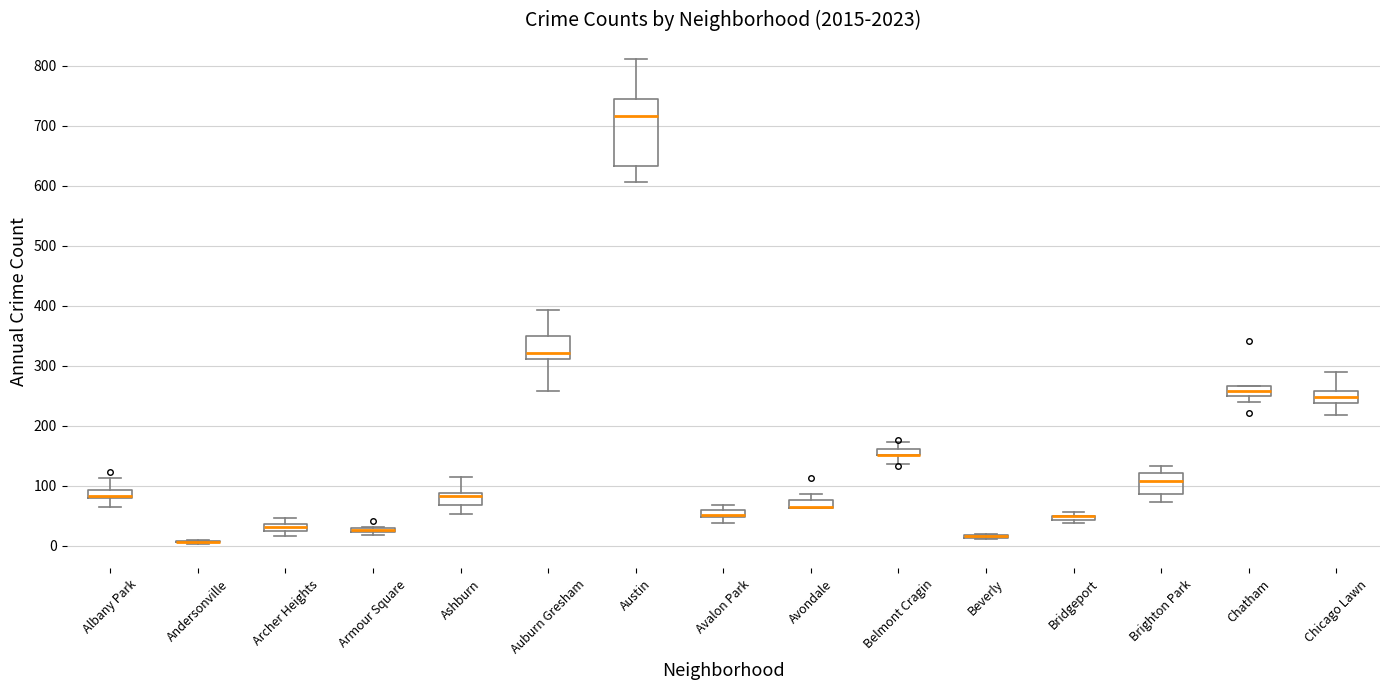

Where does the lower whisker of the box for Albany Park end on the y-axis? The values are not printed on the chart, so give them approximately, as read against the axis.

70